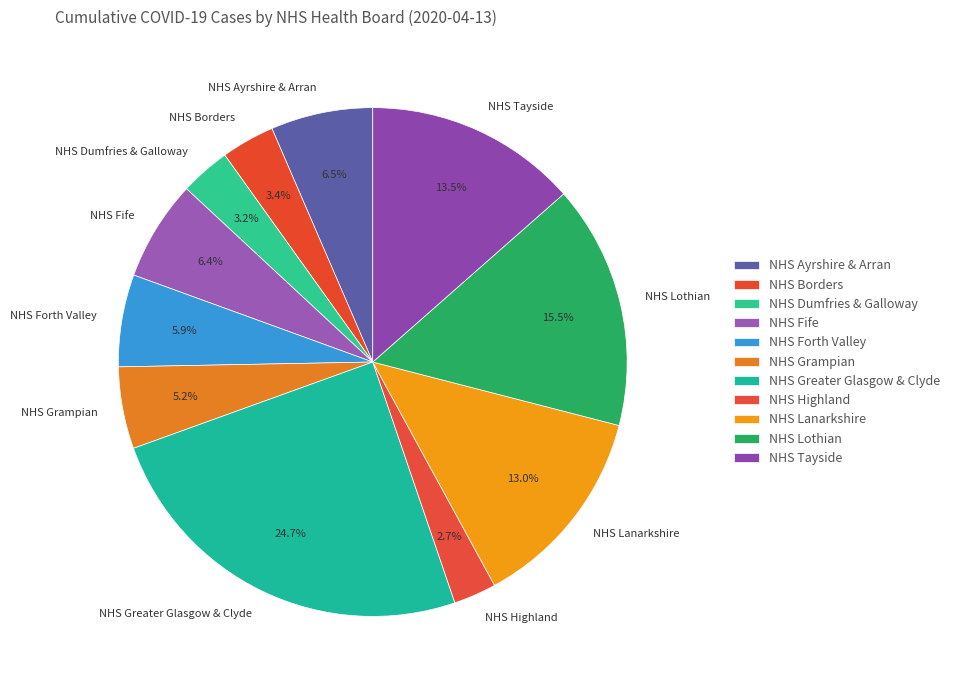

Does any single category account for the majority?

No